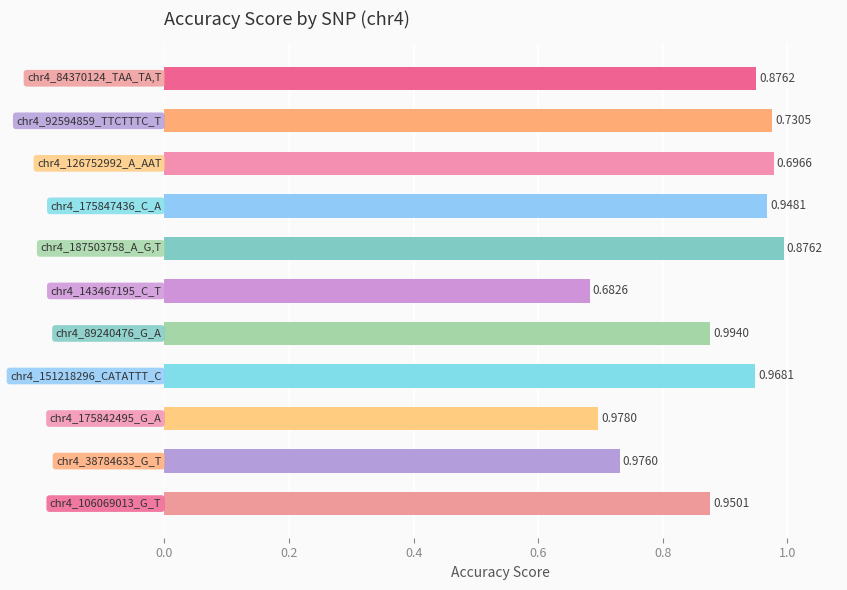

What is the difference between the second highest and second lowest values?

0.3